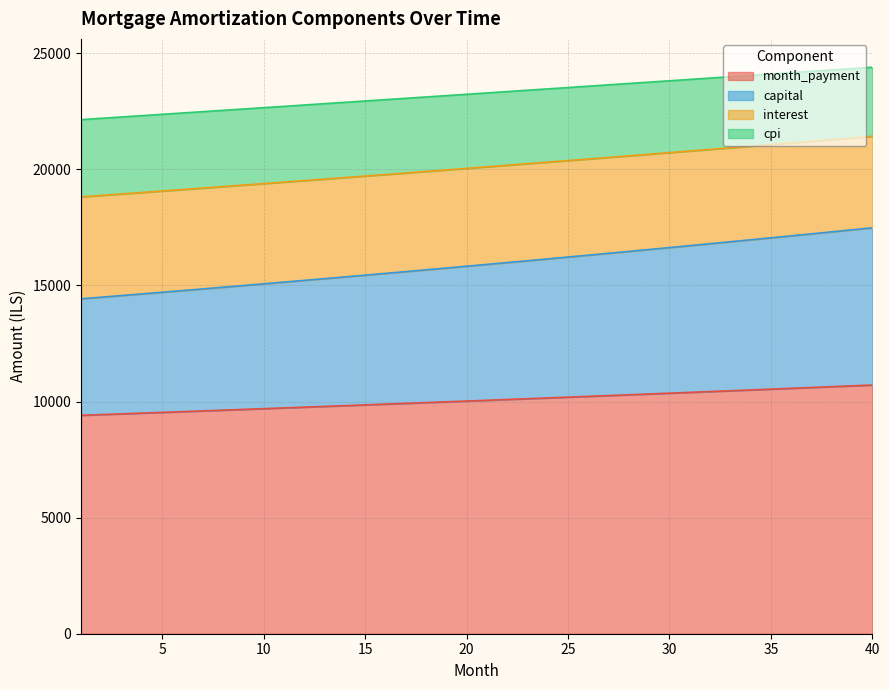

List the labels in order of month_payment value, largest first.

40, 39, 38, 37, 36, 35, 34, 33, 32, 31, 30, 29, 28, 27, 26, 25, 24, 23, 22, 21, 20, 19, 18, 17, 16, 15, 14, 13, 12, 11, 10, 9, 8, 7, 6, 5, 4, 3, 2, 1